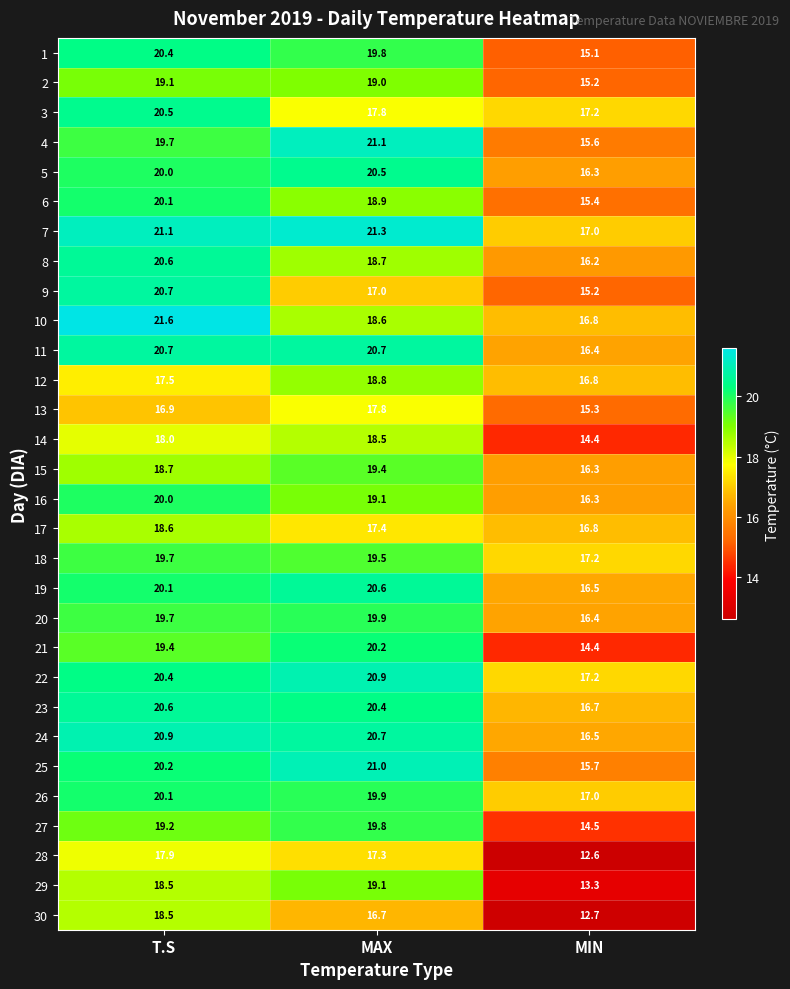

What is the difference between the second highest and minimum values in the 6 series?

3.5